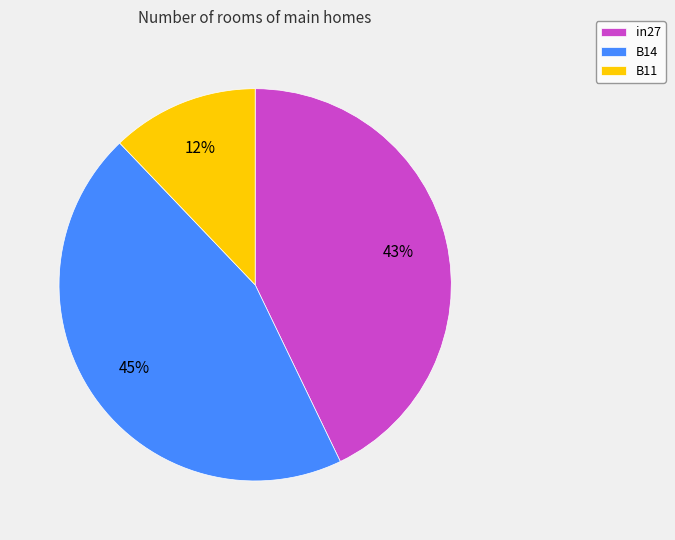

Count the number of slices in the pie.

3